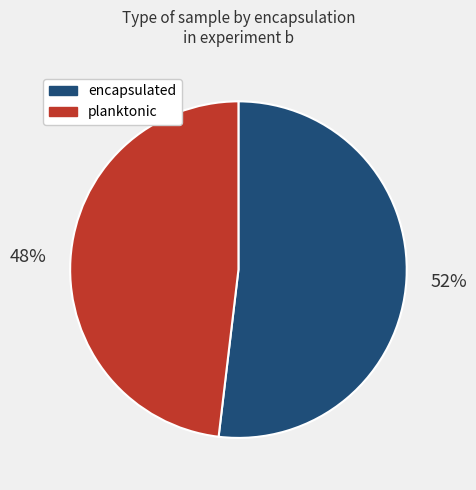

Is there a majority slice in this chart?

Yes